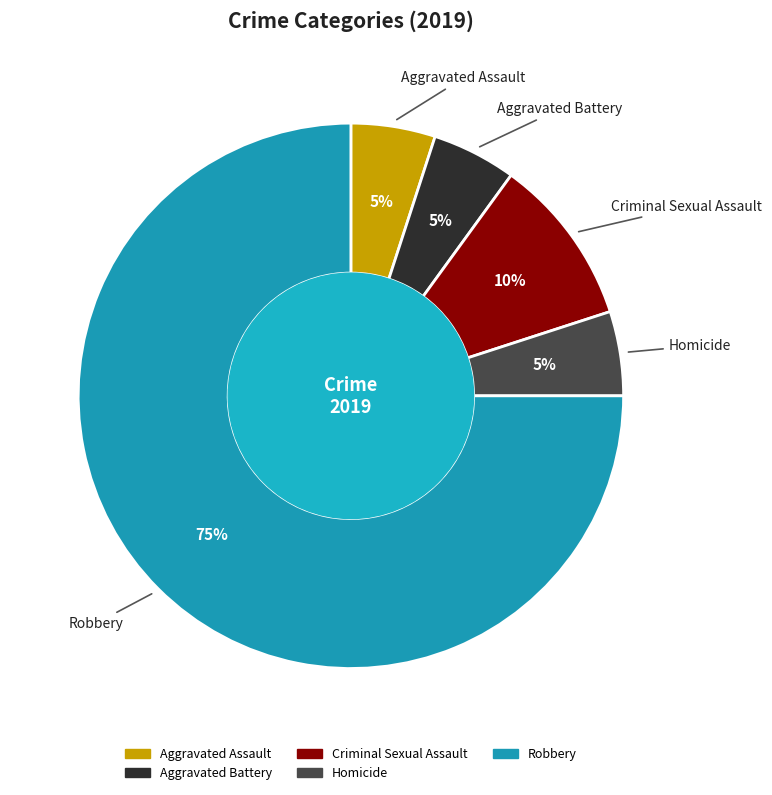

Approximately how many times larger is the value at Robbery compared to Aggravated Battery?

15.0